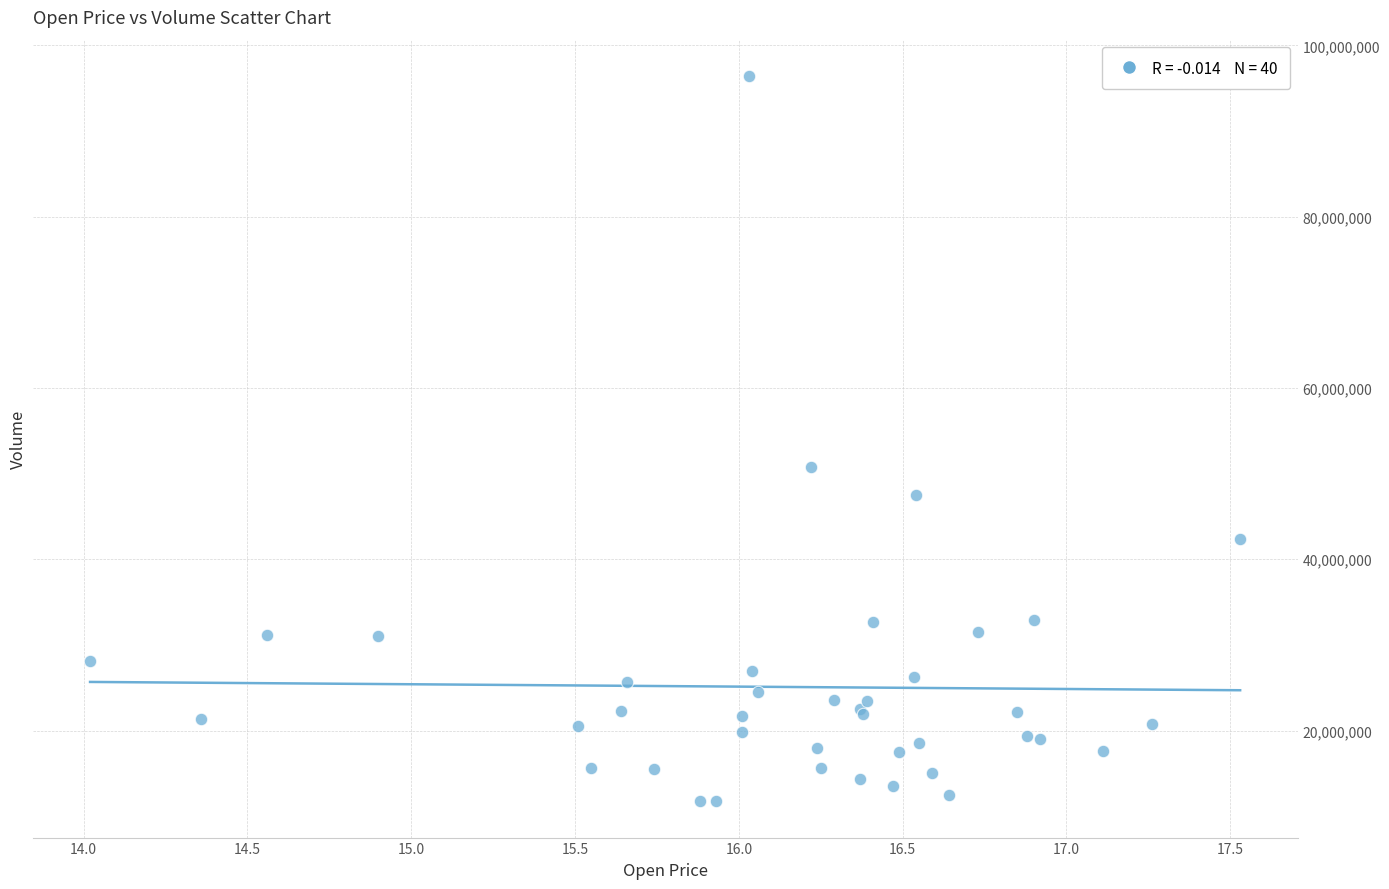

What Y value in the scatter plot is closest to 54086182?

50828019